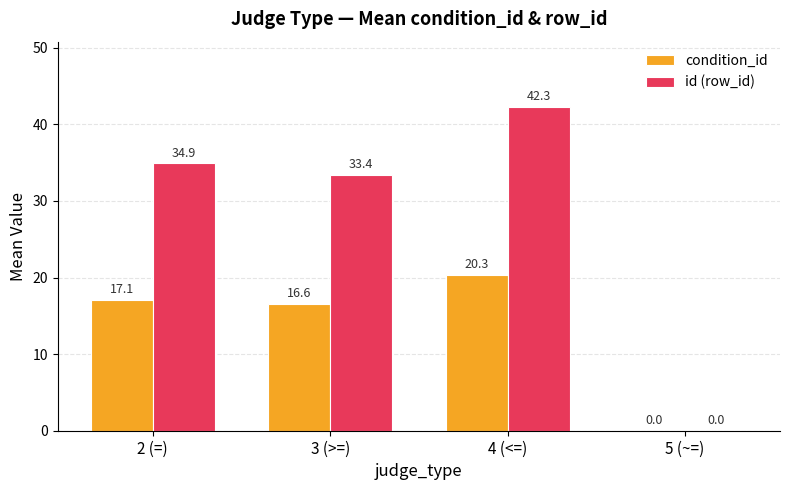

Is the value of condition_id at 4 (<=) greater than the value of id (row_id) at 5 (~=)?

Yes